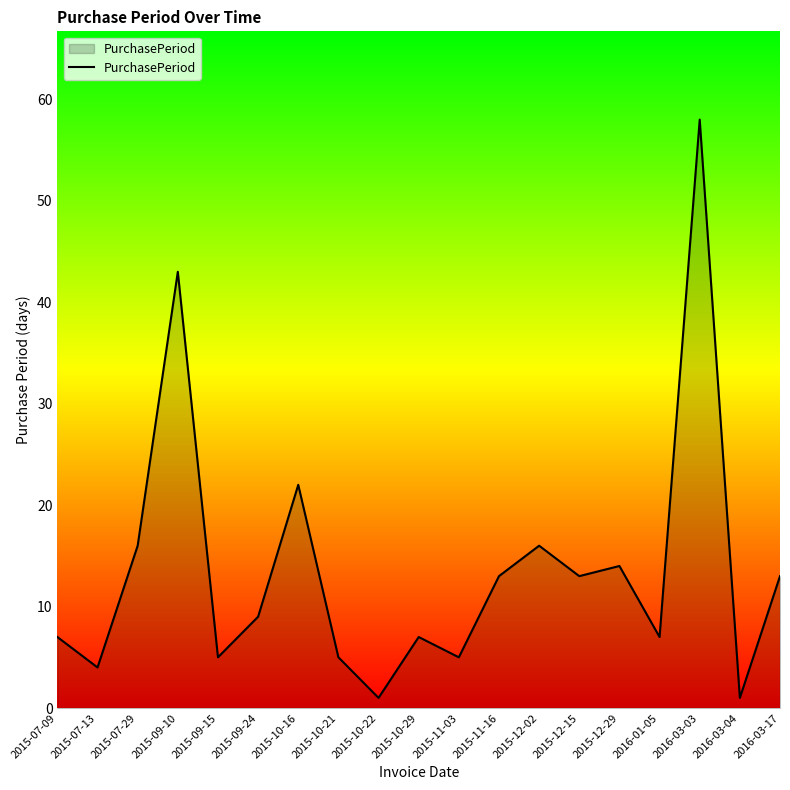

What position from the left is 2015-07-29?

3